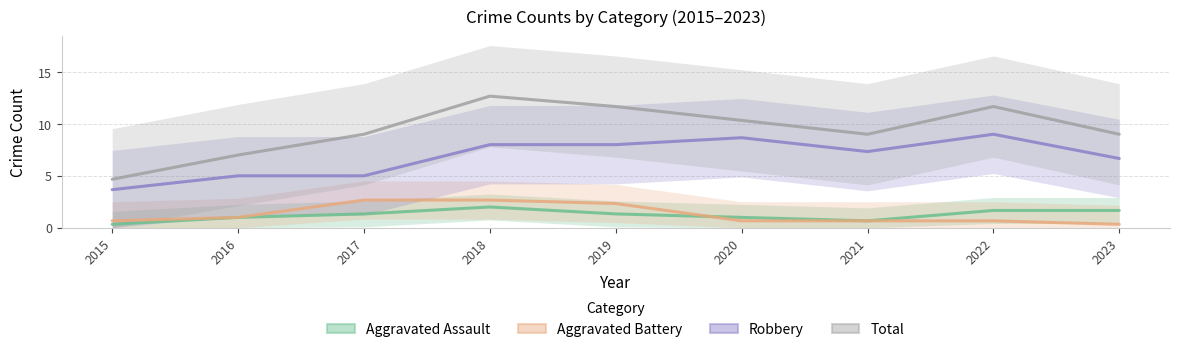

True or false: Aggravated Assault has more than 1 points higher than both neighbors.

False